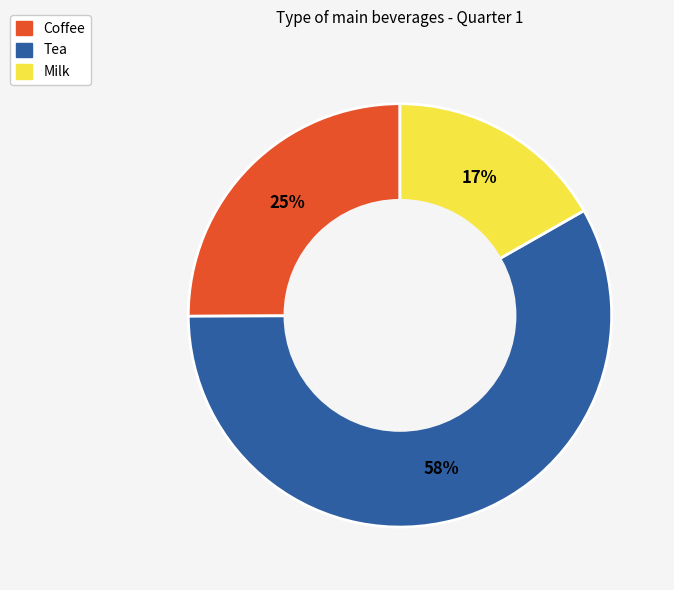

To the nearest percent, what is the difference between the Tea and Coffee slice percentages?

33%